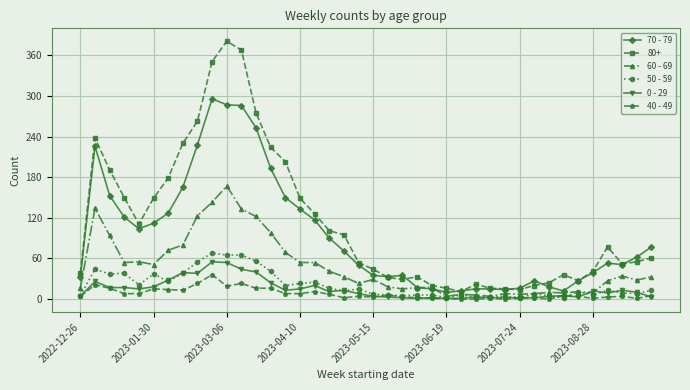

True or false: 70 - 79 has more than 0 points higher than both neighbors.

True